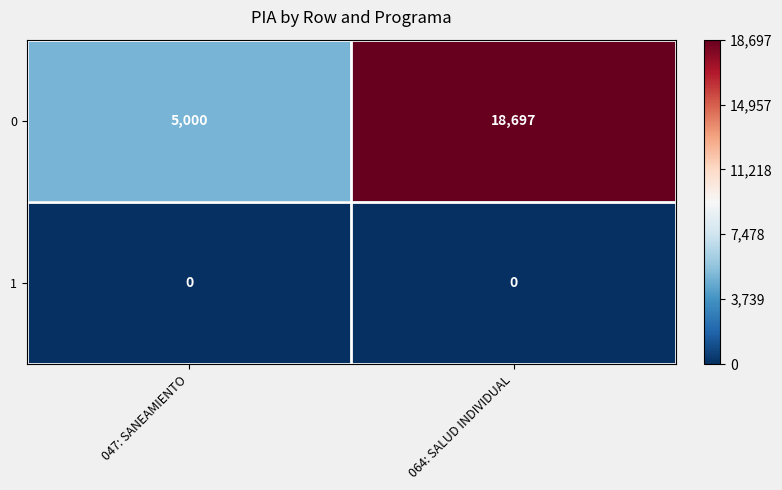

Which label corresponds to the largest value in the chart?

064: SALUD INDIVIDUAL